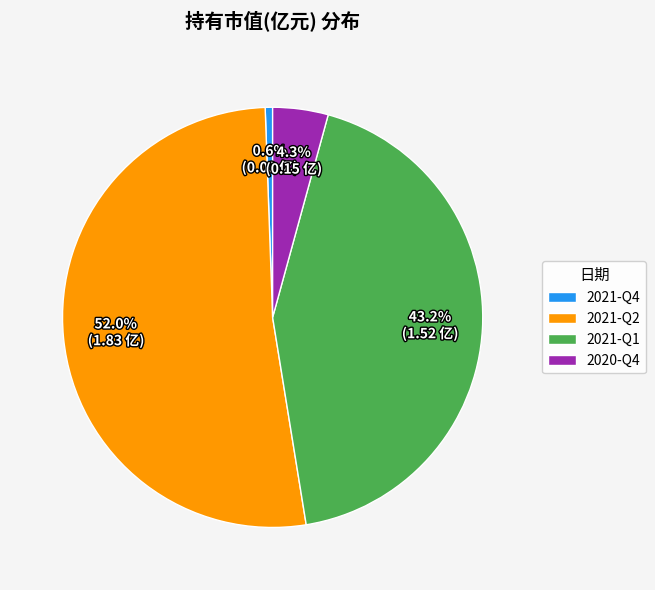

Is it true that 2021-Q2 is 63% of the pie?

False